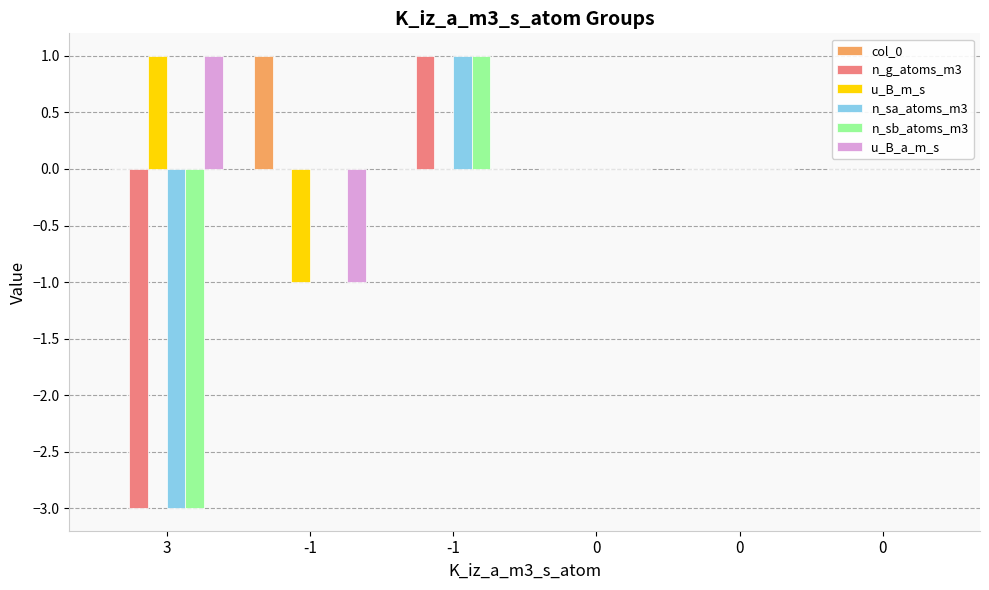

List the series in order of their peak value, highest first.

col_0, n_g_atoms_m3, u_B_m_s, n_sa_atoms_m3, n_sb_atoms_m3, u_B_a_m_s